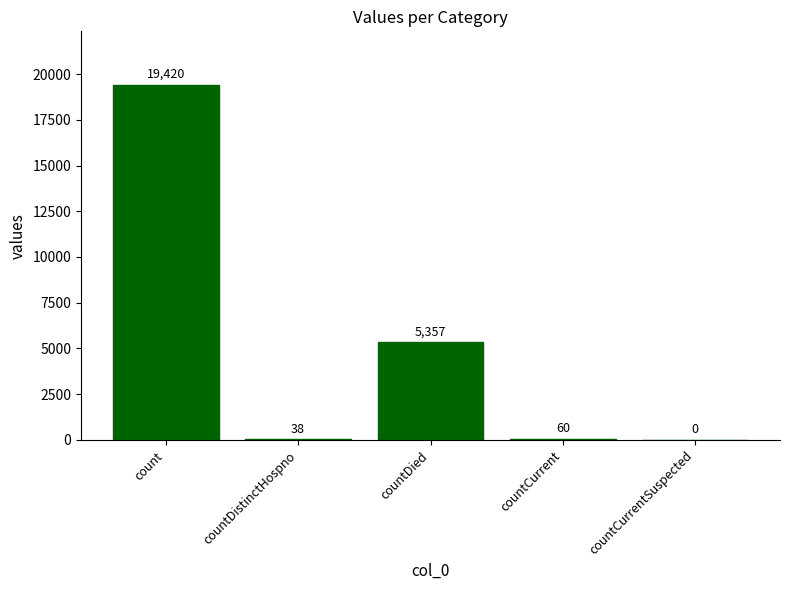

What is the change in value from count to countCurrentSuspected?

-19420